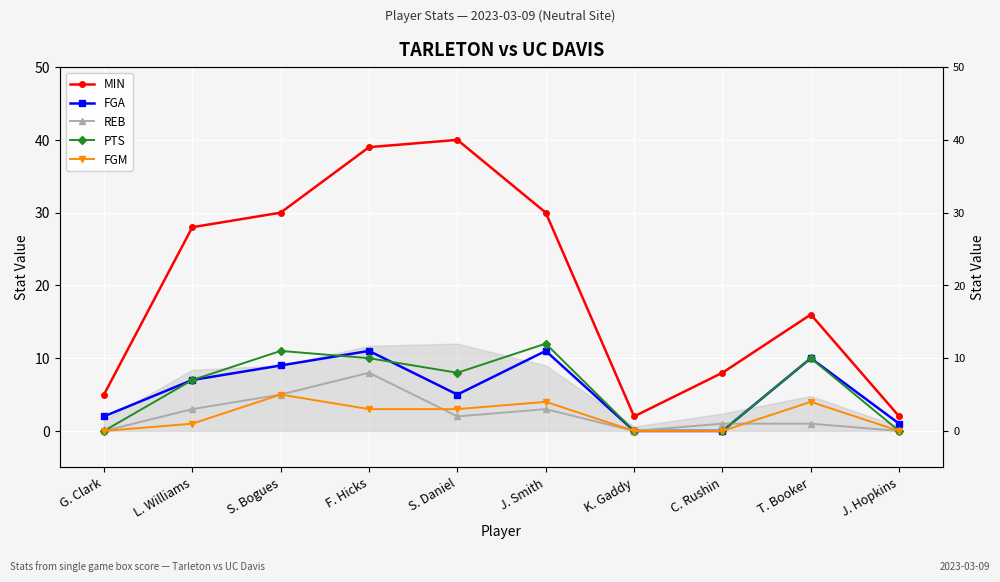

Which series changed the most between S. Daniel and J. Smith?

MIN